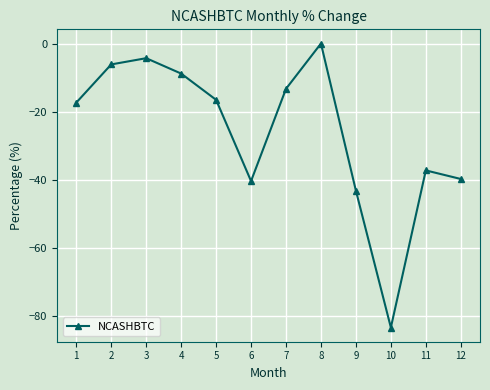

How many values are below -16?

7